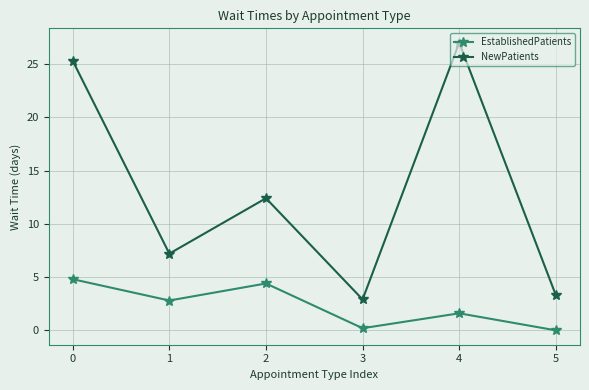

Is it true that NewPatients equals 2.9 at 3?

True